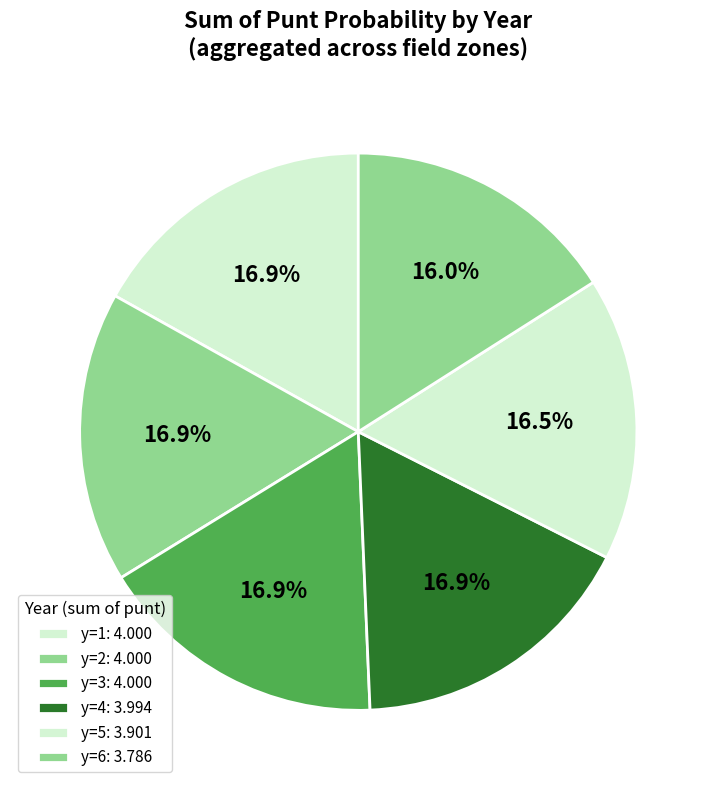

Count the number of slices in the pie.

6